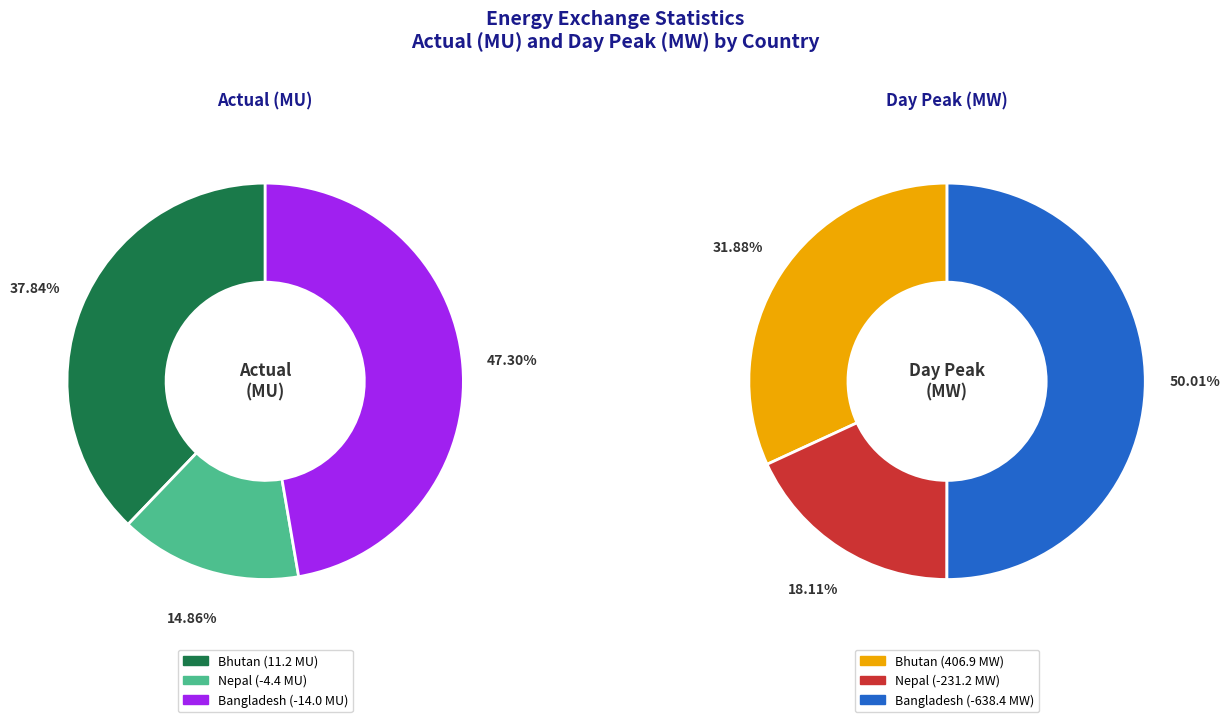

What is the largest slice in the pie chart?

Day peak (MW)